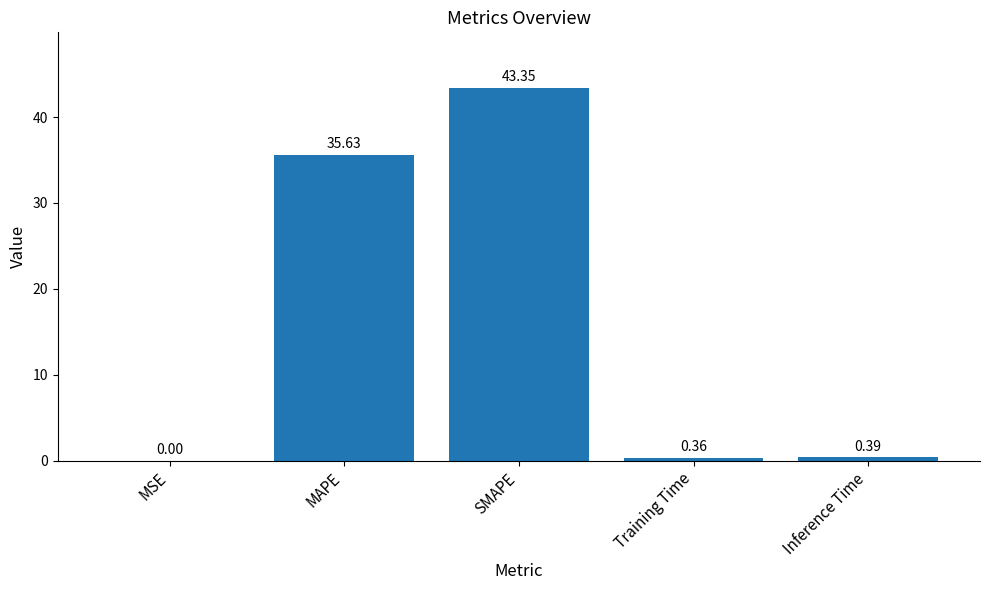

What is the sum of the values at Training Time and MAPE?

36.0